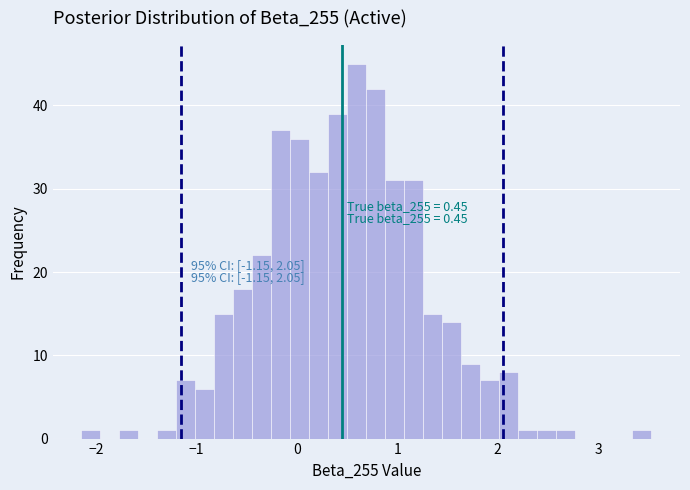

Around what value on the x-axis is the tallest bar? Give the approximate position of its centre, as read against the axis.

0.6